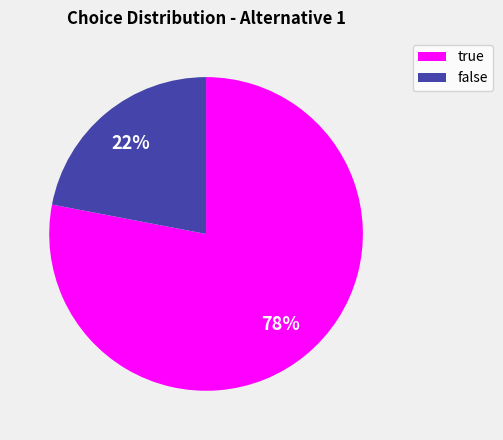

Between true and false, which is larger?

true